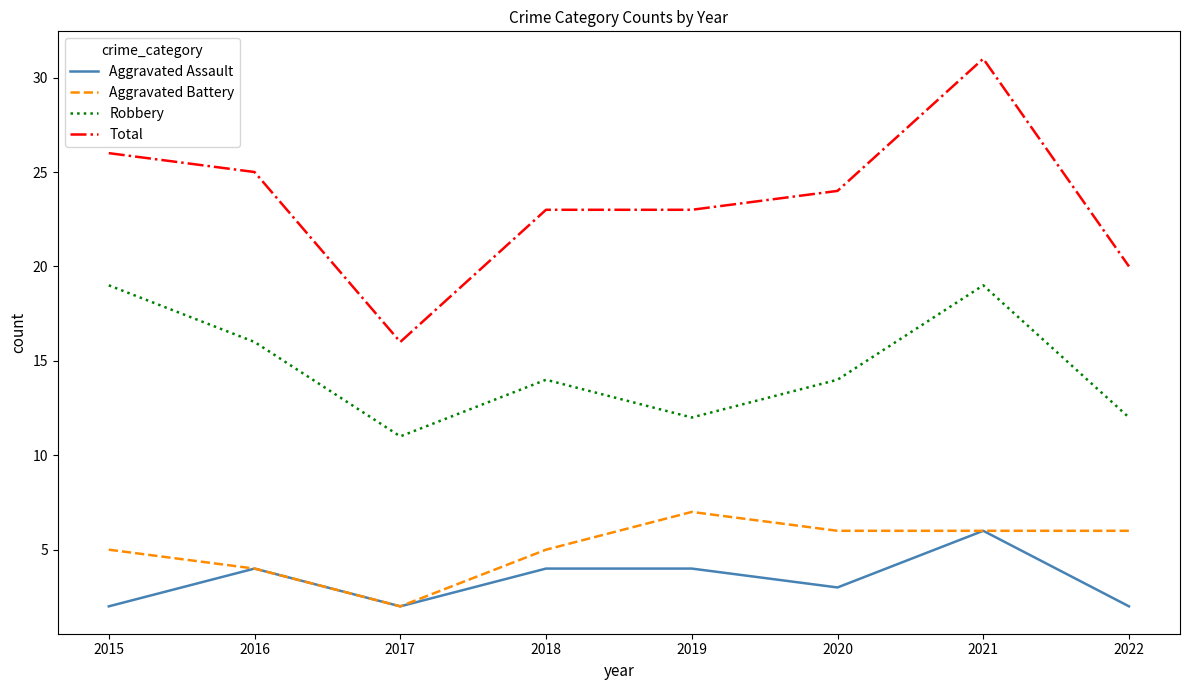

Between 2020 and 2022, which series saw the biggest shift?

Total